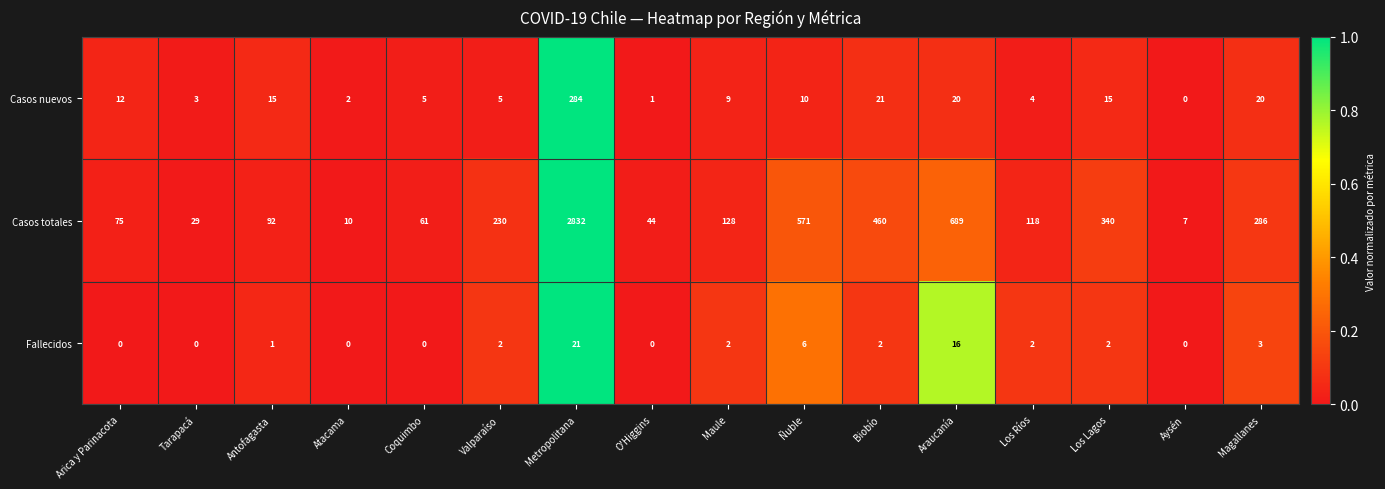

Which series has the largest range (max minus min)?

Casos totales